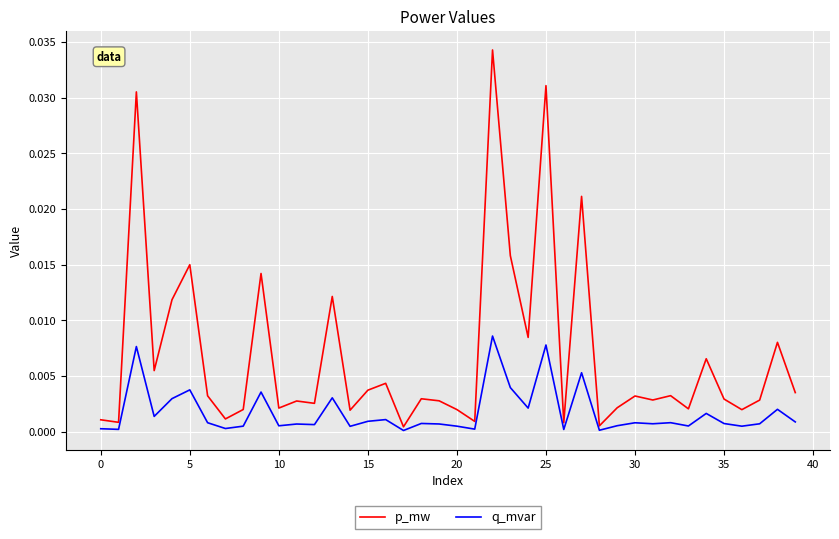

True or false: p_mw and q_mvar intersect in this chart.

False